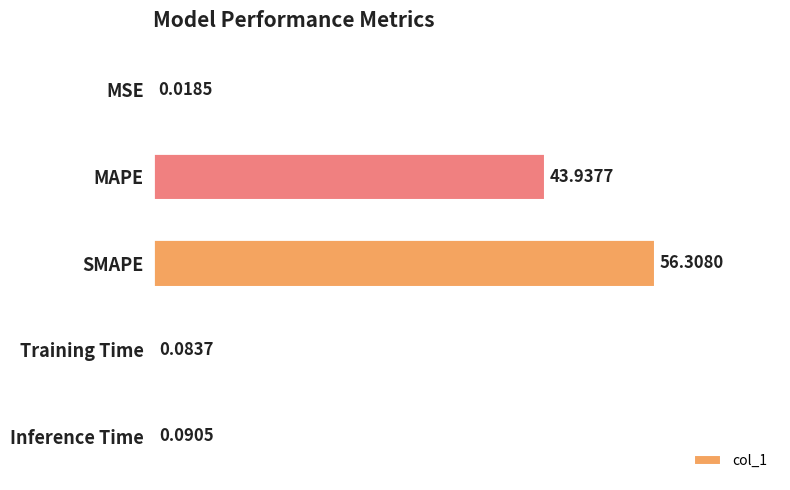

What is the average value?

20.1